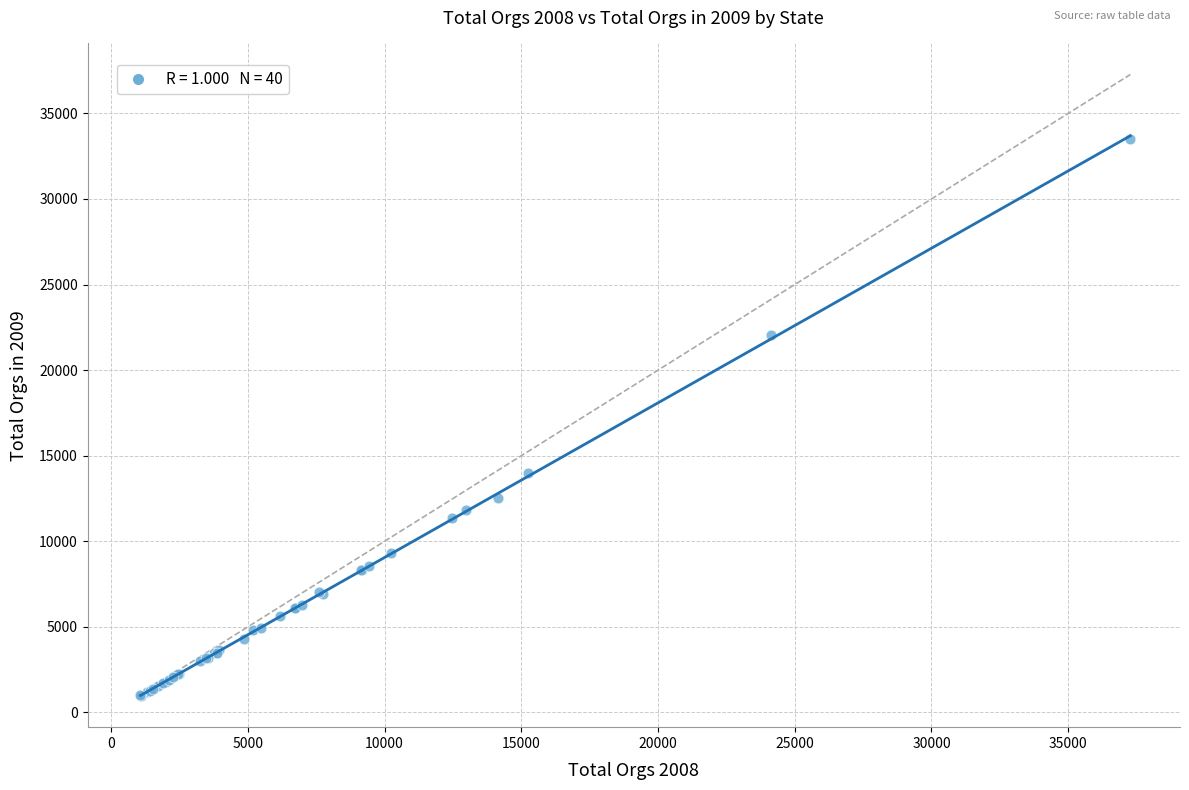

What Y value in the scatter plot is closest to 17217?

14017